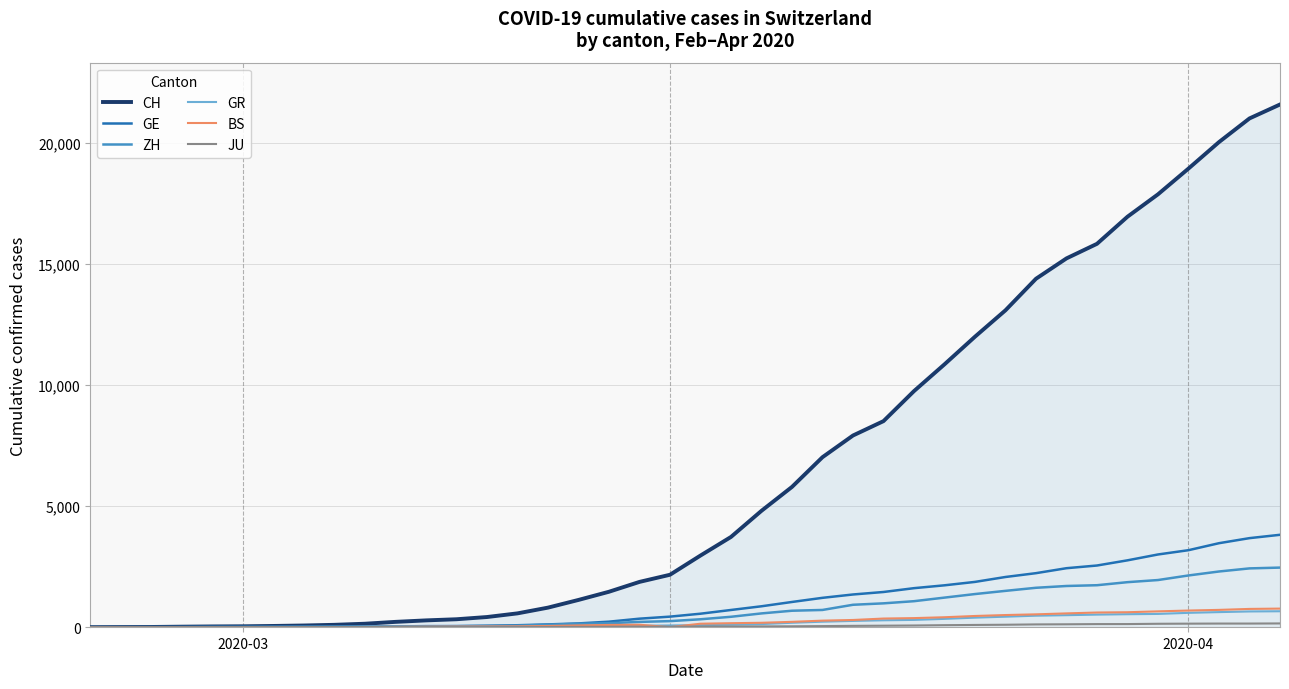

Which series has the largest range (max minus min)?

CH